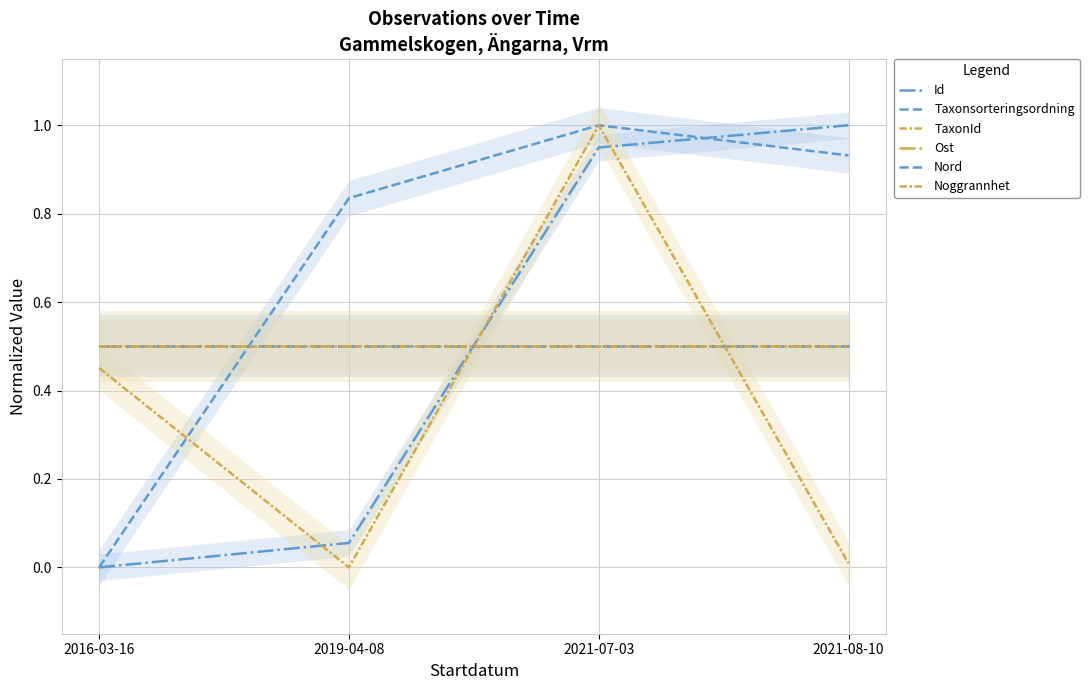

What is the label of the 3rd point from the left?

2021-07-03